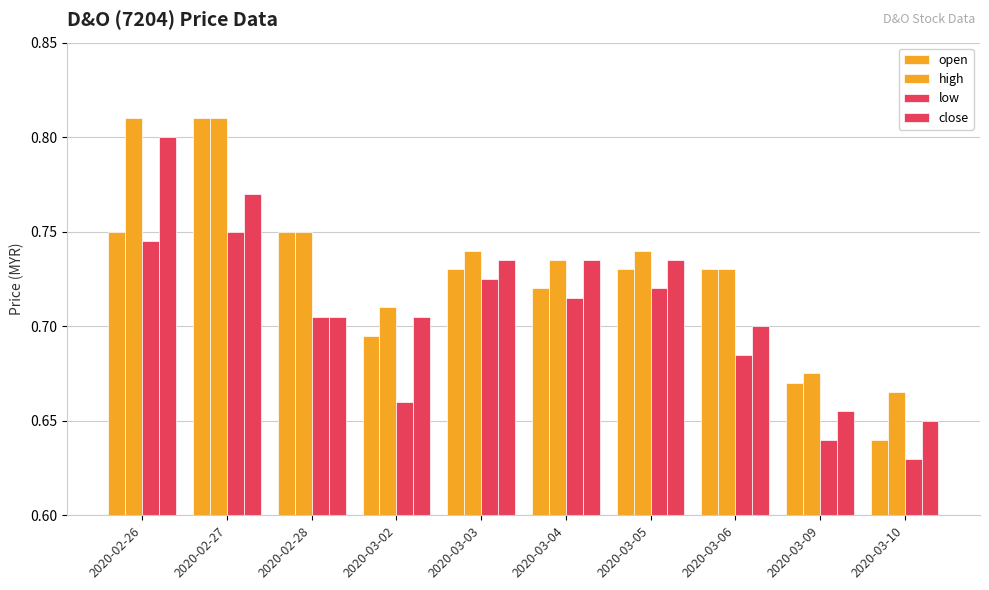

Which series has the widest spread of values?

open